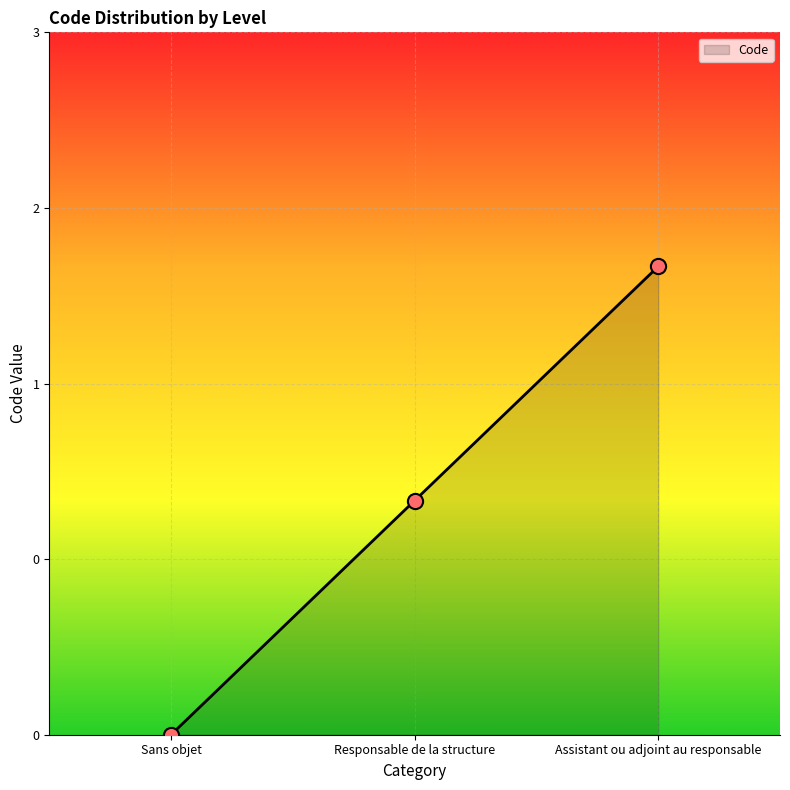

Which has a higher value, Assistant ou adjoint au responsable or Responsable de la structure?

Assistant ou adjoint au responsable